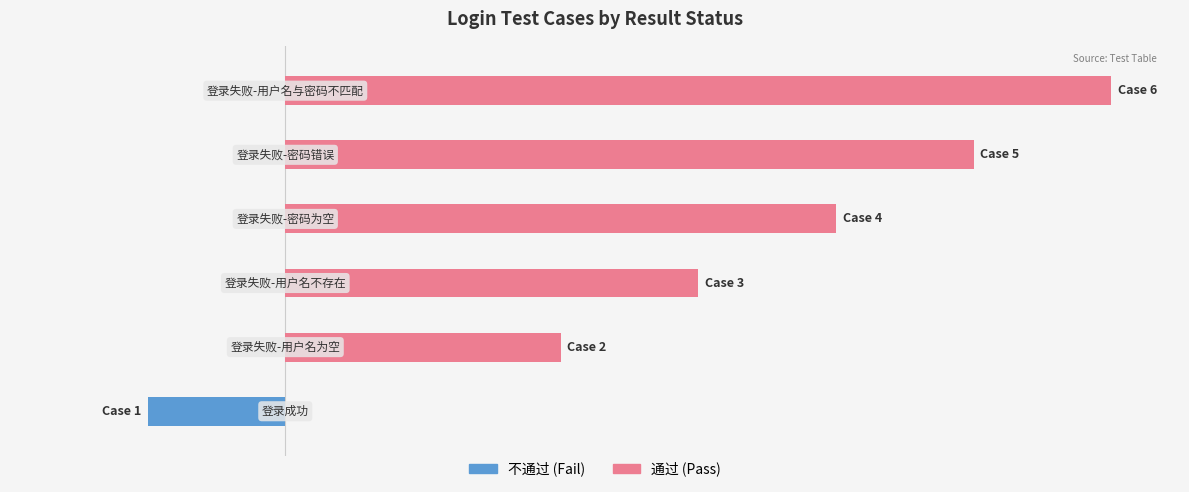

How many data points in 通过 are less than 4?

3